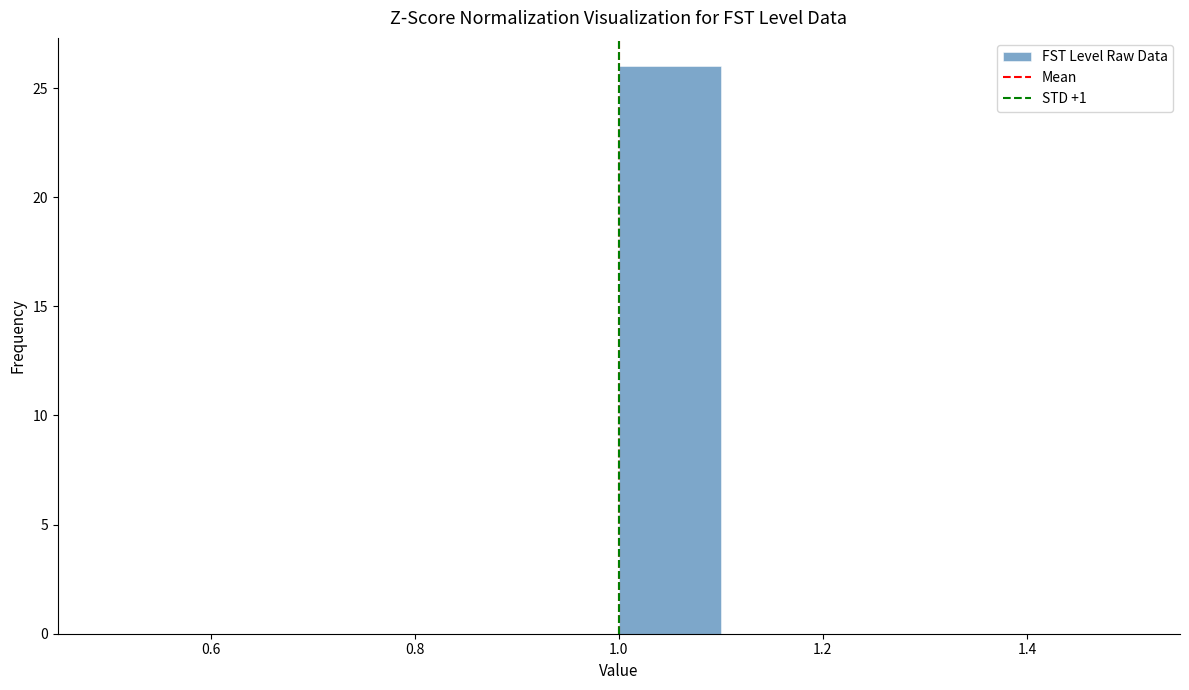

Reading left to right, transcribe this chart: for each bar, give the range it covers on the x-axis and its height. The values are not printed on the chart, so give them approximately, as read against the axis.

0.5 to 0.6: 0
0.6 to 0.7: 0
0.7 to 0.8: 0
0.8 to 0.9: 0
0.9 to 1.0: 0
1.0 to 1.1: 26
1.1 to 1.2: 0
1.2 to 1.3: 0
1.3 to 1.4: 0
1.4 to 1.5: 0